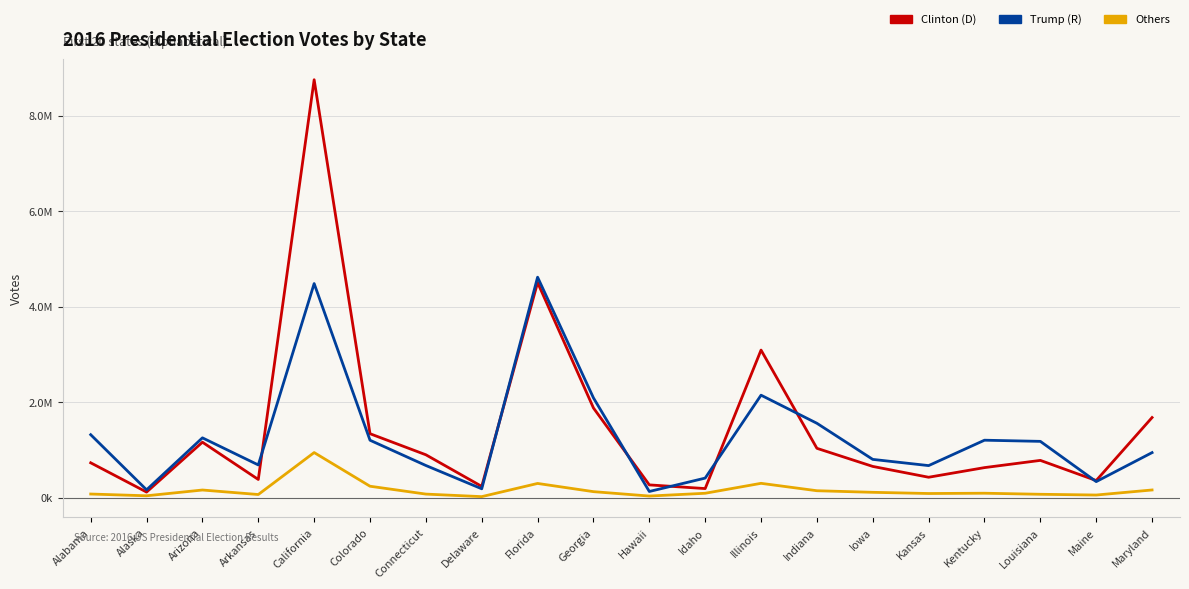

True or false: Trump (R) and Others cross at least once.

False